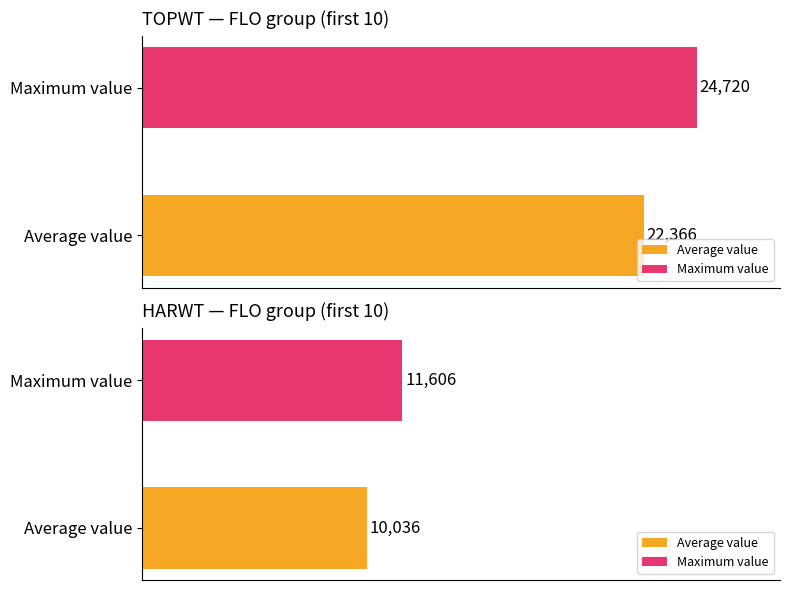

Rank the series by their average value, from lowest to highest.

HARWT, TOPWT